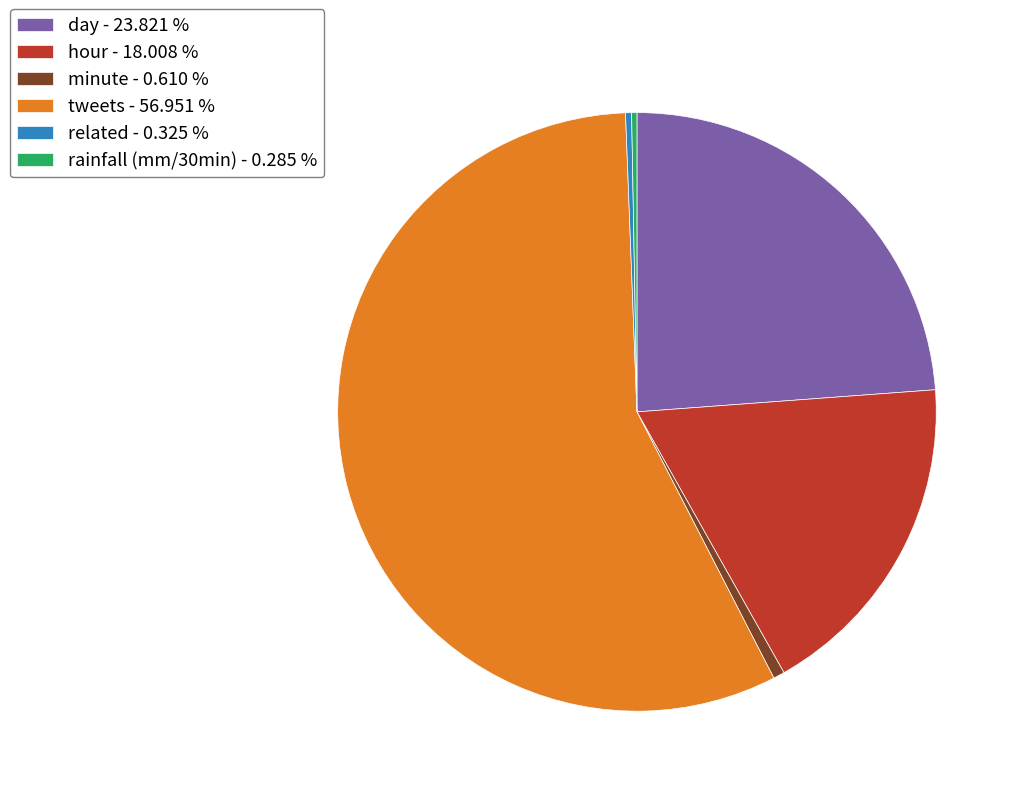

Count the number of slices in the pie.

6